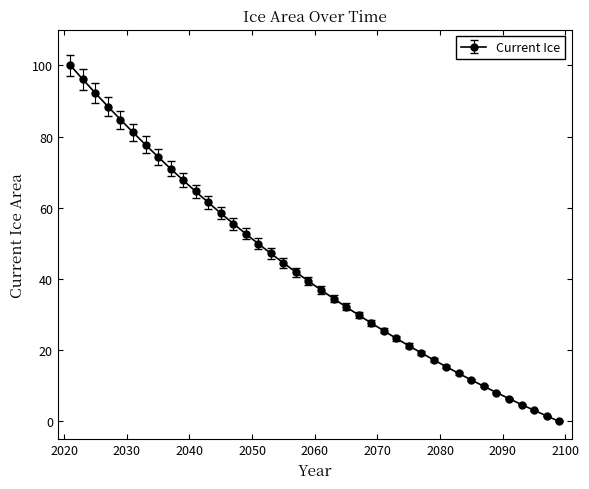

What is the maximum value shown in the chart?

100.0